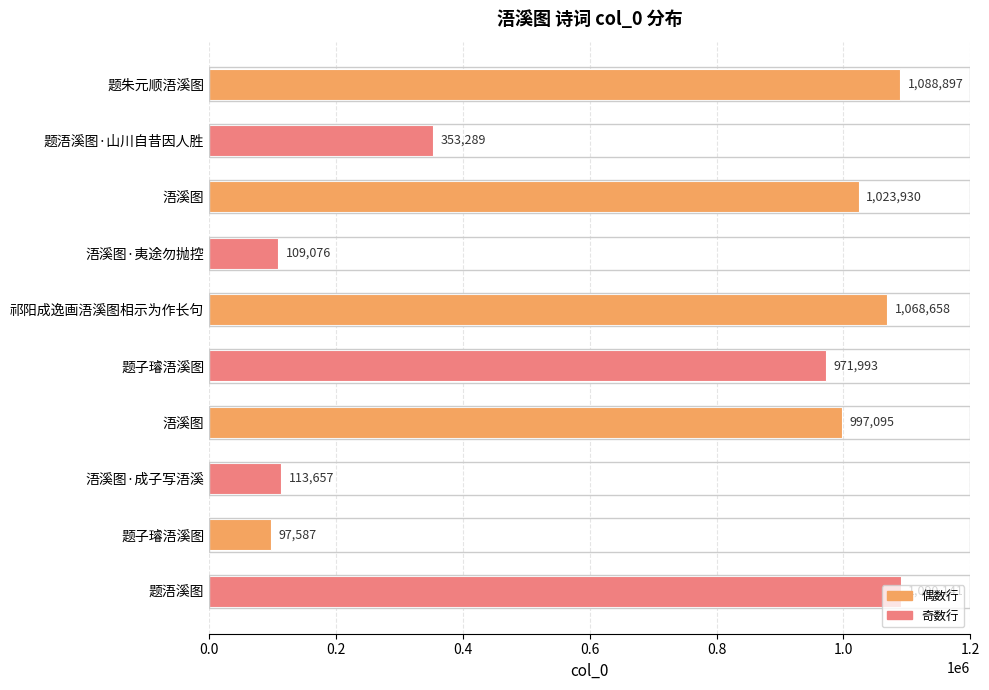

Does the chart contain any negative values?

No